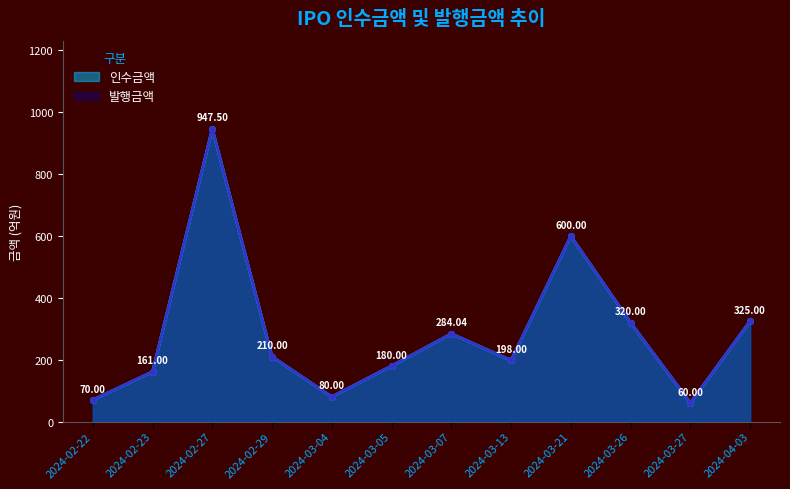

Reading left to right, what are all the values shown in this chart?

인수금액: 70.0	161.0	947.5	210.0	80.0	180.0	284.0	198.0	600.0	320.0	60.0	325.0
발행금액: 70.0	161.0	947.5	210.0	80.0	180.0	284.0	198.0	600.0	320.0	60.0	325.0